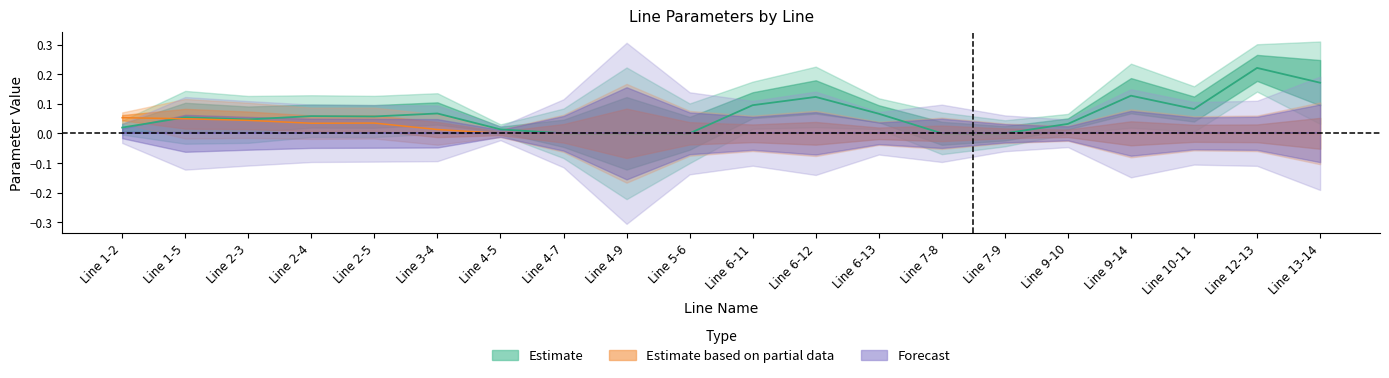

The b series shows -0.0 at Line 6-11. True or false?

False